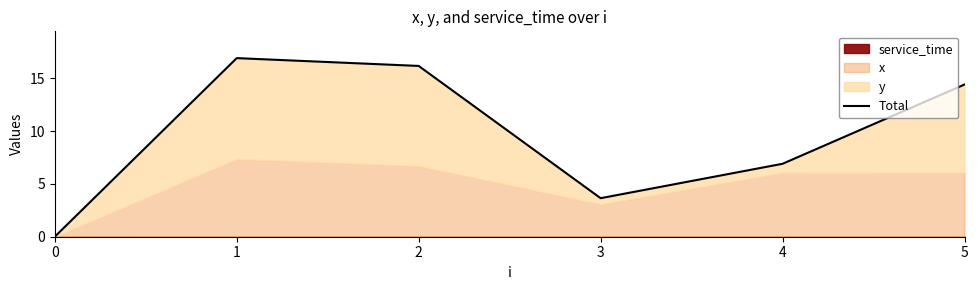

How many lines are shown in the chart?

1